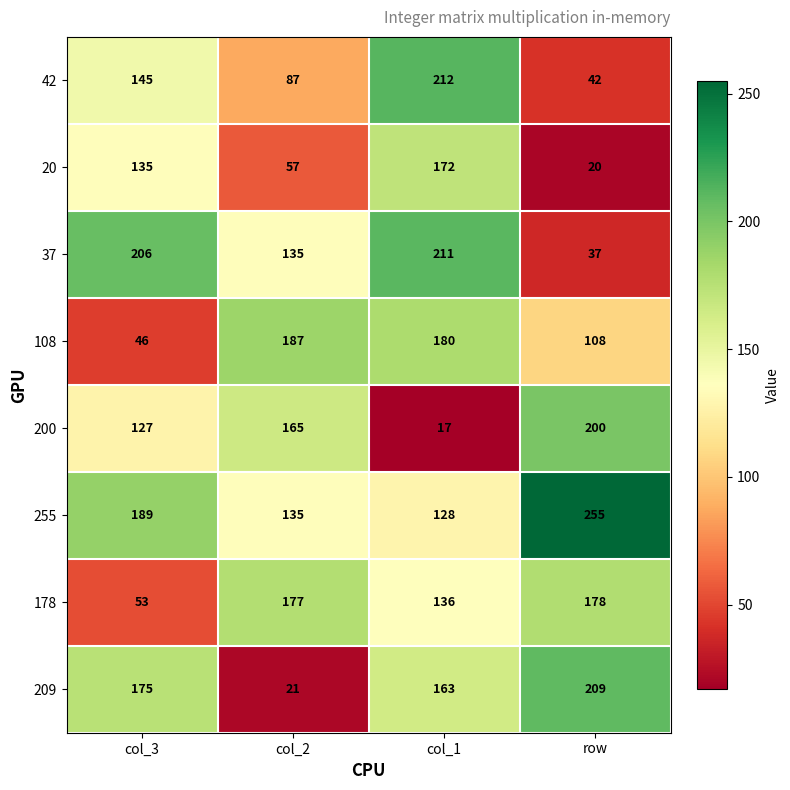

What is the difference between the 200 values at col_1 and col_3?

110